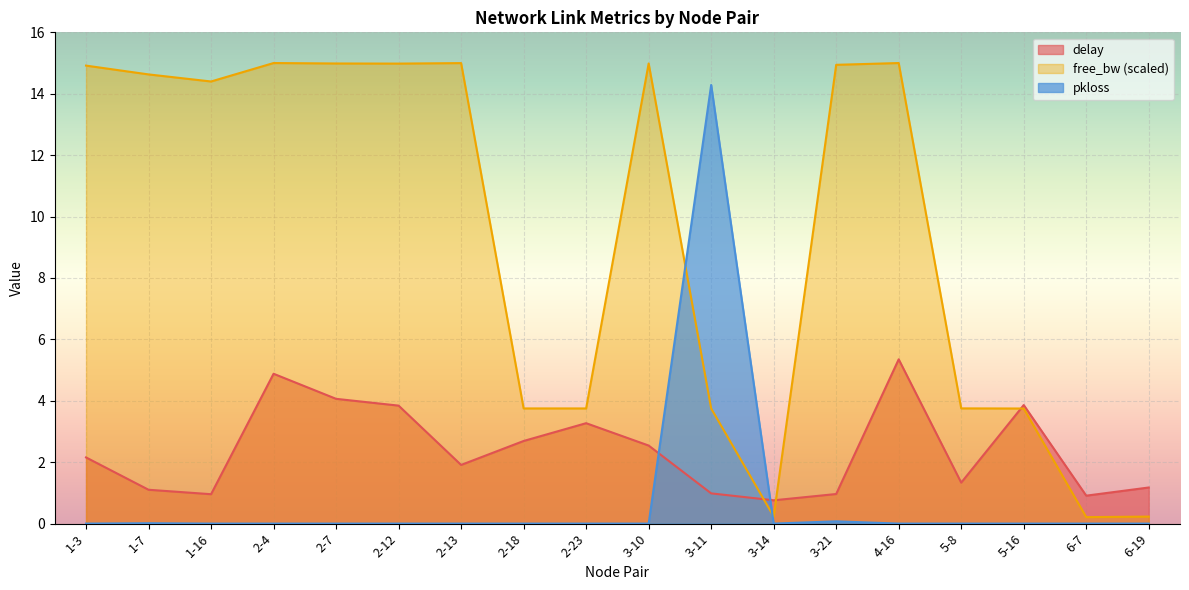

At which category does free_bw_scaled reach its first local valley?

1-16